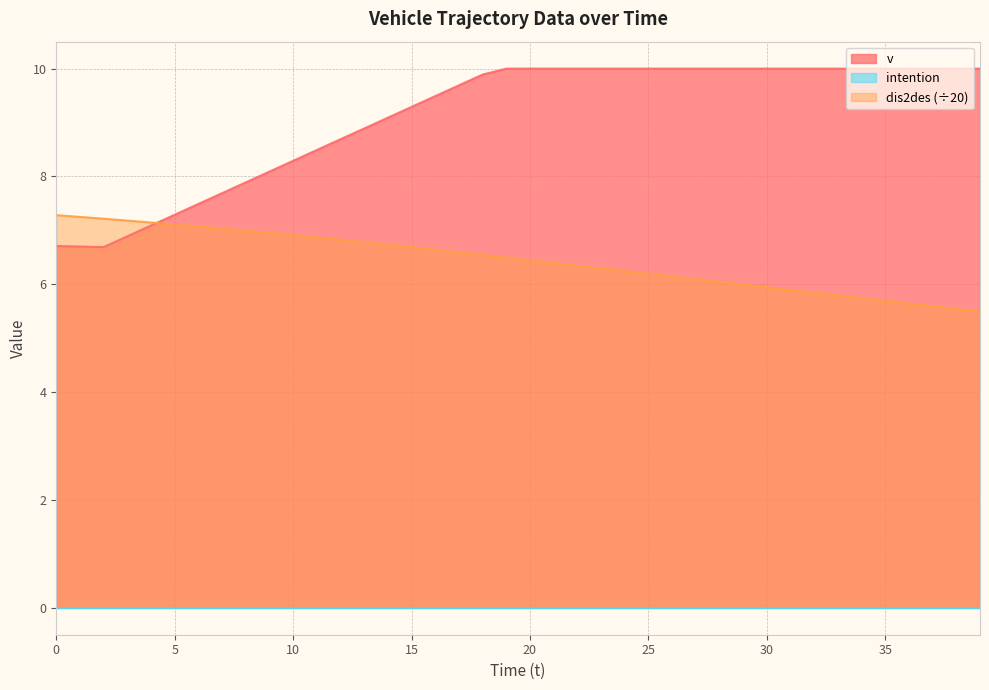

Between 23 and 6, which is larger?

23